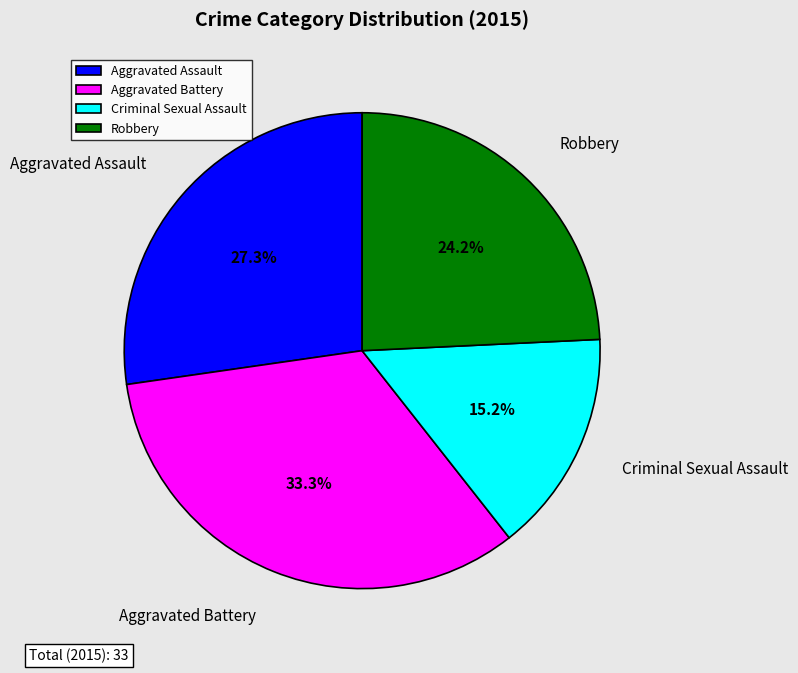

To the nearest percent, what is the difference between the largest and smallest slice percentages?

18%